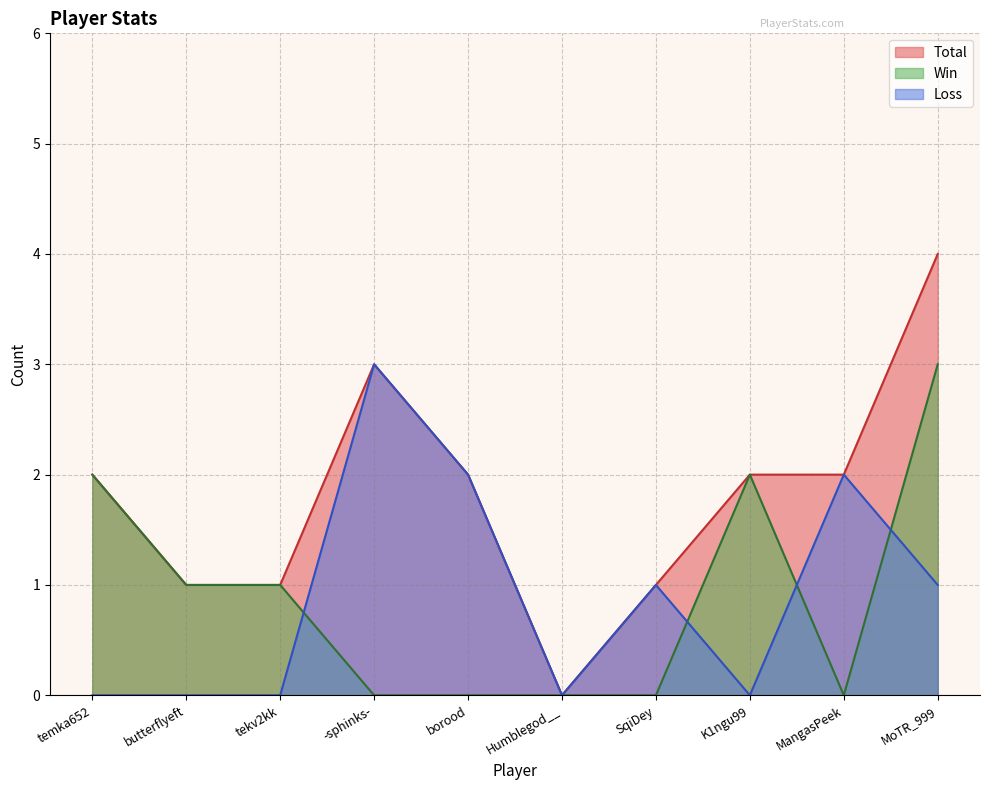

What is the label of the 9th point from the left?

MangasPeek